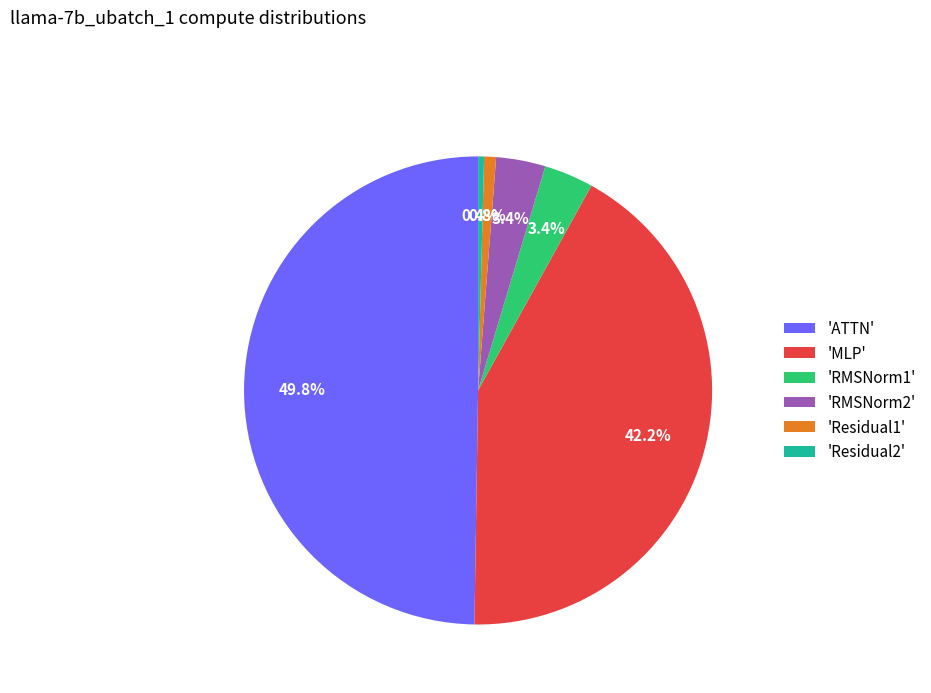

Which has a higher value, 'Residual1' or 'RMSNorm1'?

'RMSNorm1'